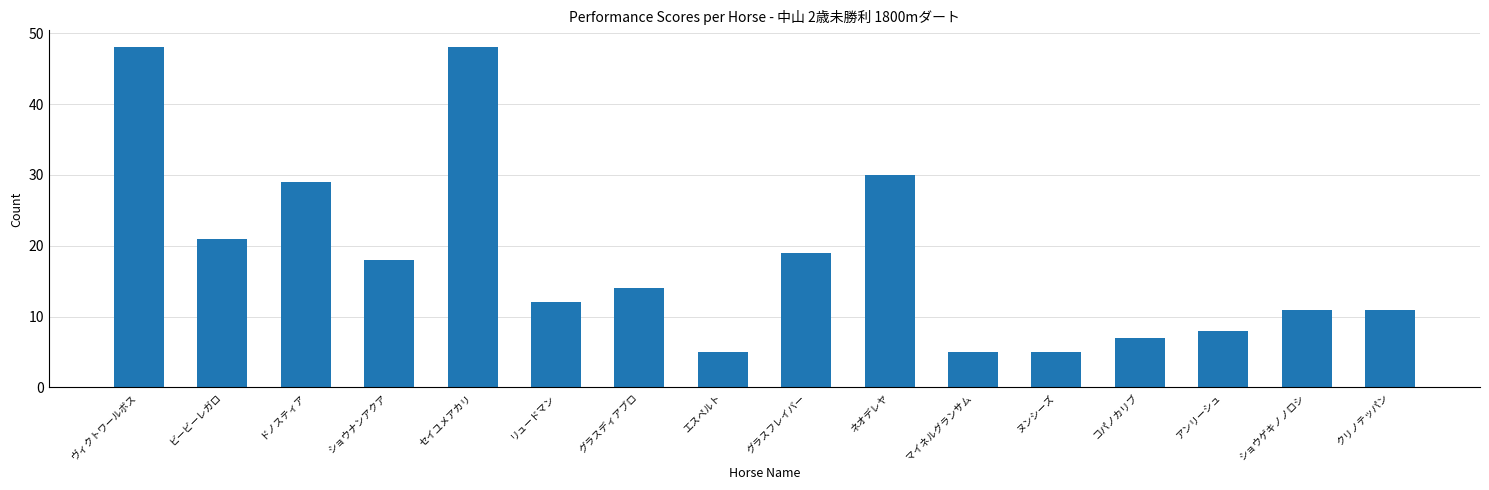

What position from the right is ショウゲキノノロシ?

2